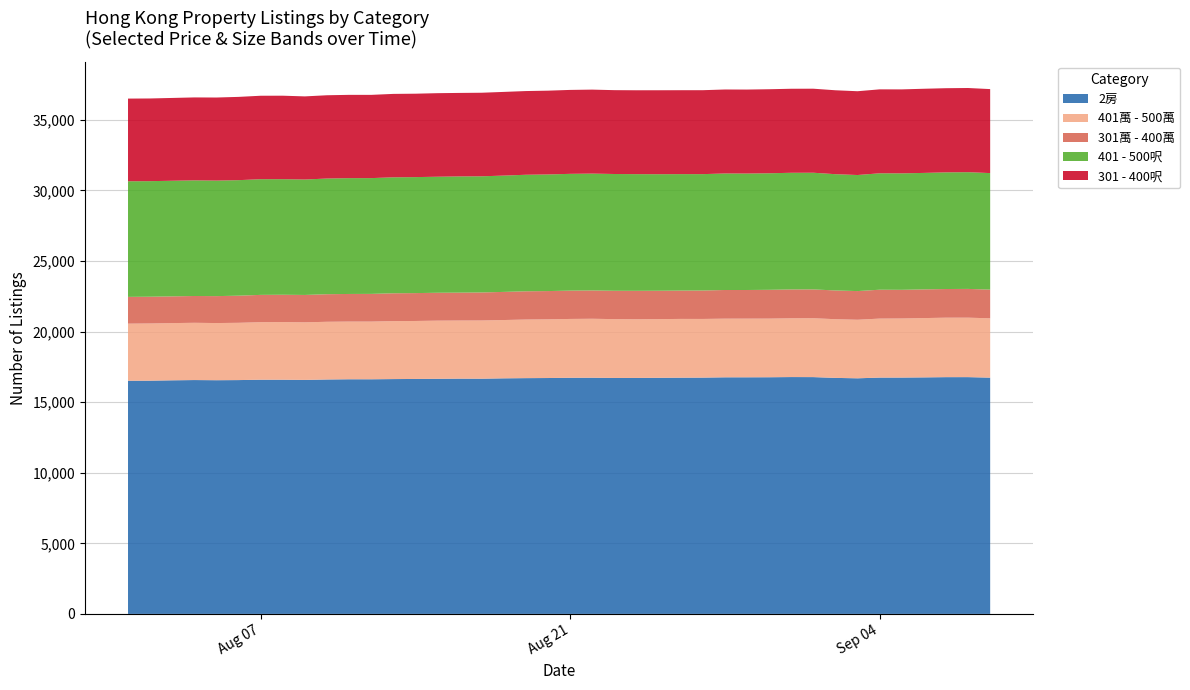

Reading left to right, transcribe all the data shown in this chart.

2房: 0=16515	1=16520	2=16546	3=16564	4=16553	5=16562	6=16588	7=16588	8=16574	9=16604	10=16620	11=16619	12=16633	13=16642	14=16653	15=16664	16=16660	17=16686	18=16700	19=16708	20=16725	21=16729	22=16712	23=16714	24=16723	25=16732	26=16737	27=16758	28=16759	29=16763	30=16776	31=16773	32=16717	33=16688	34=16738	35=16740	36=16753	37=16770	38=16771	39=16734
401萬 - 500萬: 0=4045	1=4052	2=4053	3=4056	4=4049	5=4057	6=4076	7=4084	8=4079	9=4088	10=4087	11=4087	12=4108	13=4107	14=4120	15=4117	16=4124	17=4130	18=4151	19=4157	20=4168	21=4177	22=4168	23=4157	24=4158	25=4163	26=4156	27=4155	28=4156	29=4154	30=4163	31=4171	32=4158	33=4148	34=4180	35=4185	36=4201	37=4212	38=4212	39=4204
301萬 - 400萬: 0=1896	1=1895	2=1893	3=1898	4=1907	5=1921	6=1933	7=1934	8=1939	9=1953	10=1955	11=1961	12=1970	13=1974	14=1974	15=1975	16=1985	17=1992	18=2001	19=2002	20=2005	21=2005	22=2008	23=2014	24=2009	25=2007	26=2014	27=2030	28=2028	29=2039	30=2043	31=2041	32=2035	33=2030	34=2045	35=2031	36=2032	37=2030	38=2037	39=2033
401 - 500呎: 0=8187	1=8185	2=8189	3=8191	4=8184	5=8183	6=8194	7=8186	8=8176	9=8193	10=8204	11=8201	12=8213	13=8216	14=8219	15=8232	16=8227	17=8239	18=8253	19=8260	20=8272	21=8276	22=8271	23=8264	24=8254	25=8249	26=8243	27=8253	28=8249	29=8255	30=8263	31=8263	32=8236	33=8221	34=8246	35=8249	36=8250	37=8263	38=8268	39=8252
301 - 400呎: 0=5857	1=5857	2=5865	3=5874	4=5883	5=5898	6=5911	7=5913	8=5888	9=5899	10=5899	11=5896	12=5909	13=5908	14=5918	15=5914	16=5919	17=5927	18=5929	19=5935	20=5945	21=5949	22=5939	23=5941	24=5947	25=5943	26=5945	27=5949	28=5948	29=5952	30=5952	31=5953	32=5944	33=5935	34=5946	35=5947	36=5961	37=5961	38=5962	39=5950